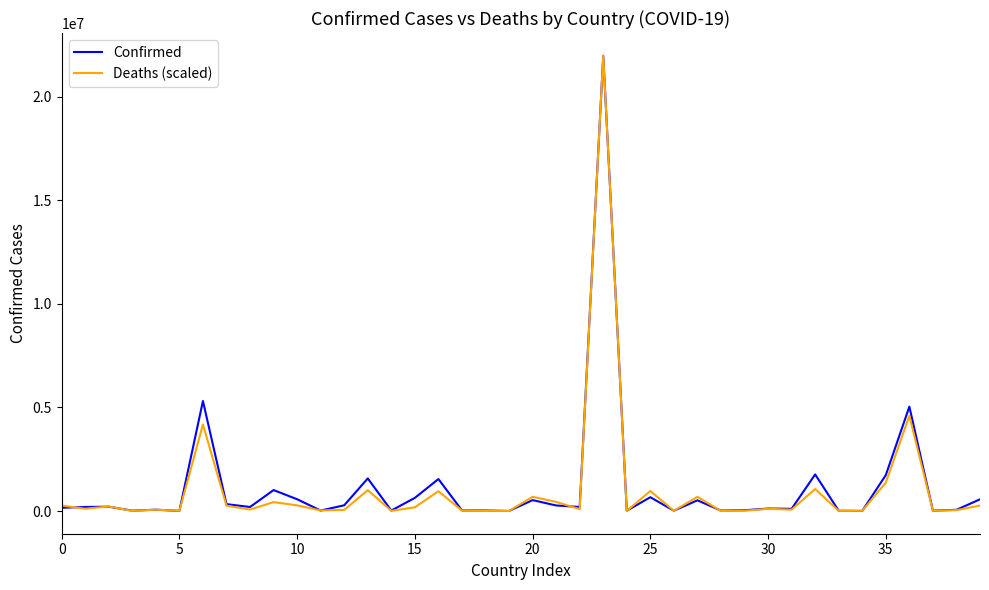

What is the maximum value for Confirmed?

21977661.0